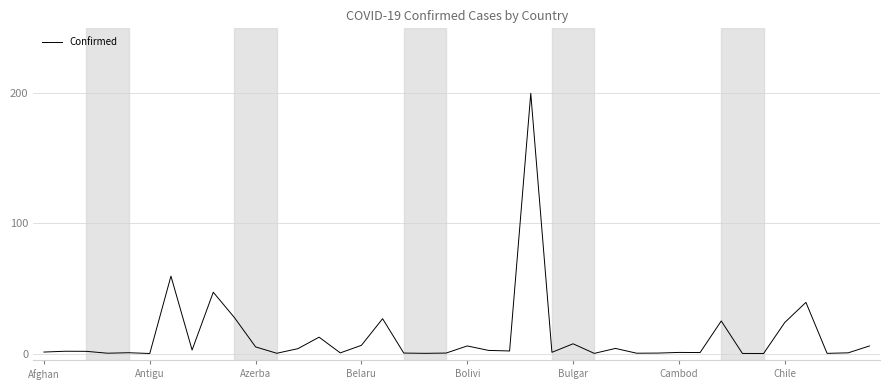

What is the maximum value shown in the chart?

200.0